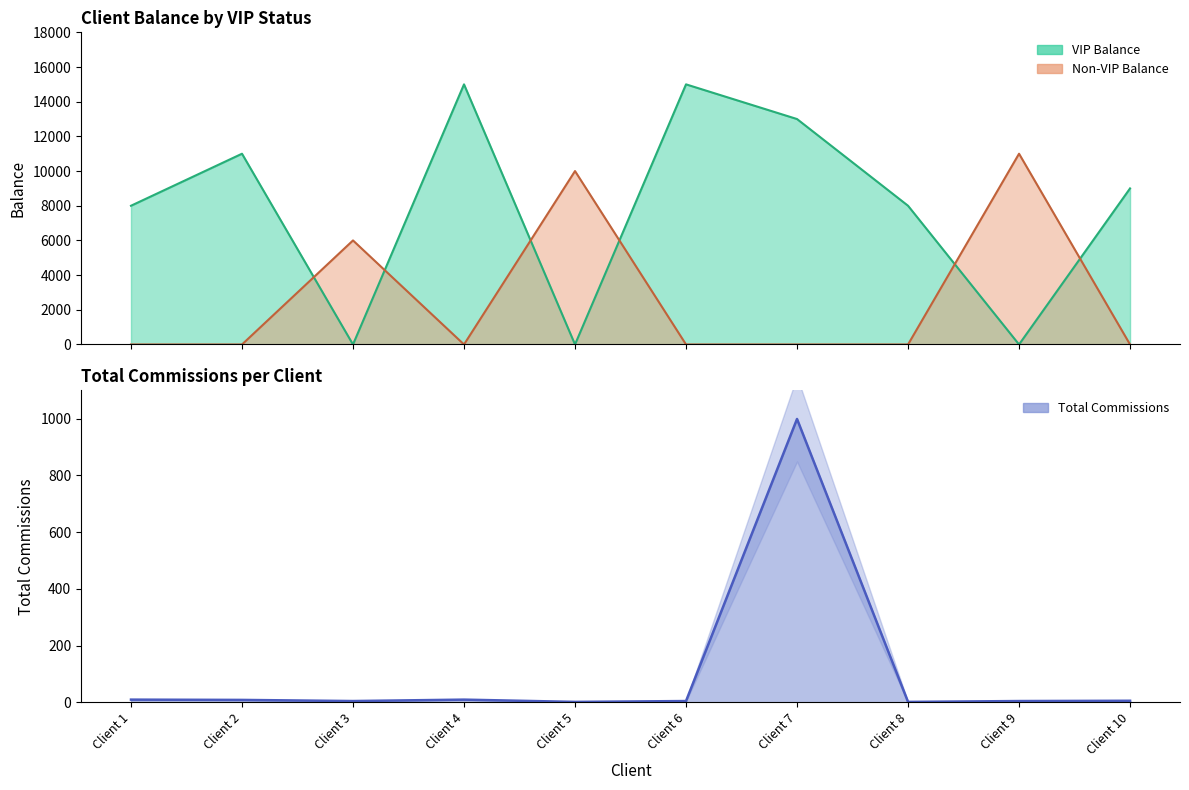

Does the chart have visible grid lines?

No